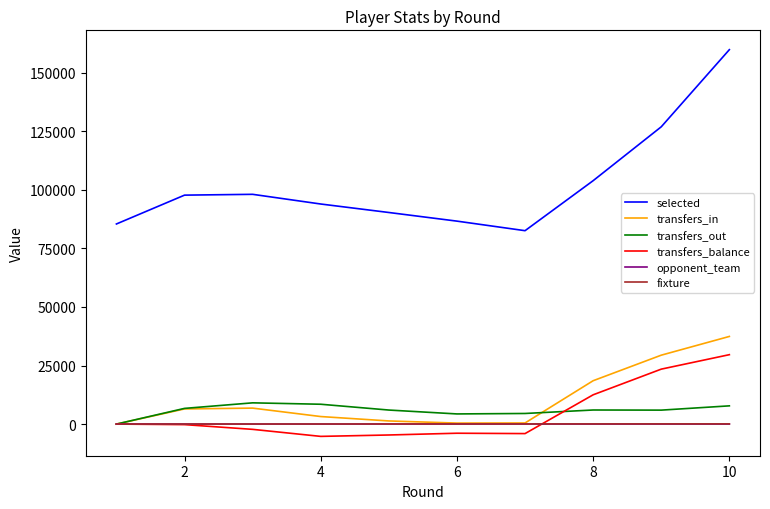

Does the chart display data point markers on the line(s)?

No